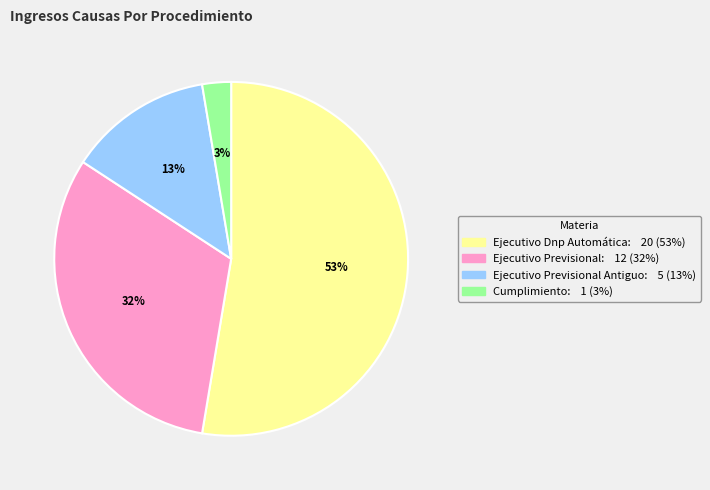

To the nearest percent, what is the difference between the largest and smallest slice percentages?

50%